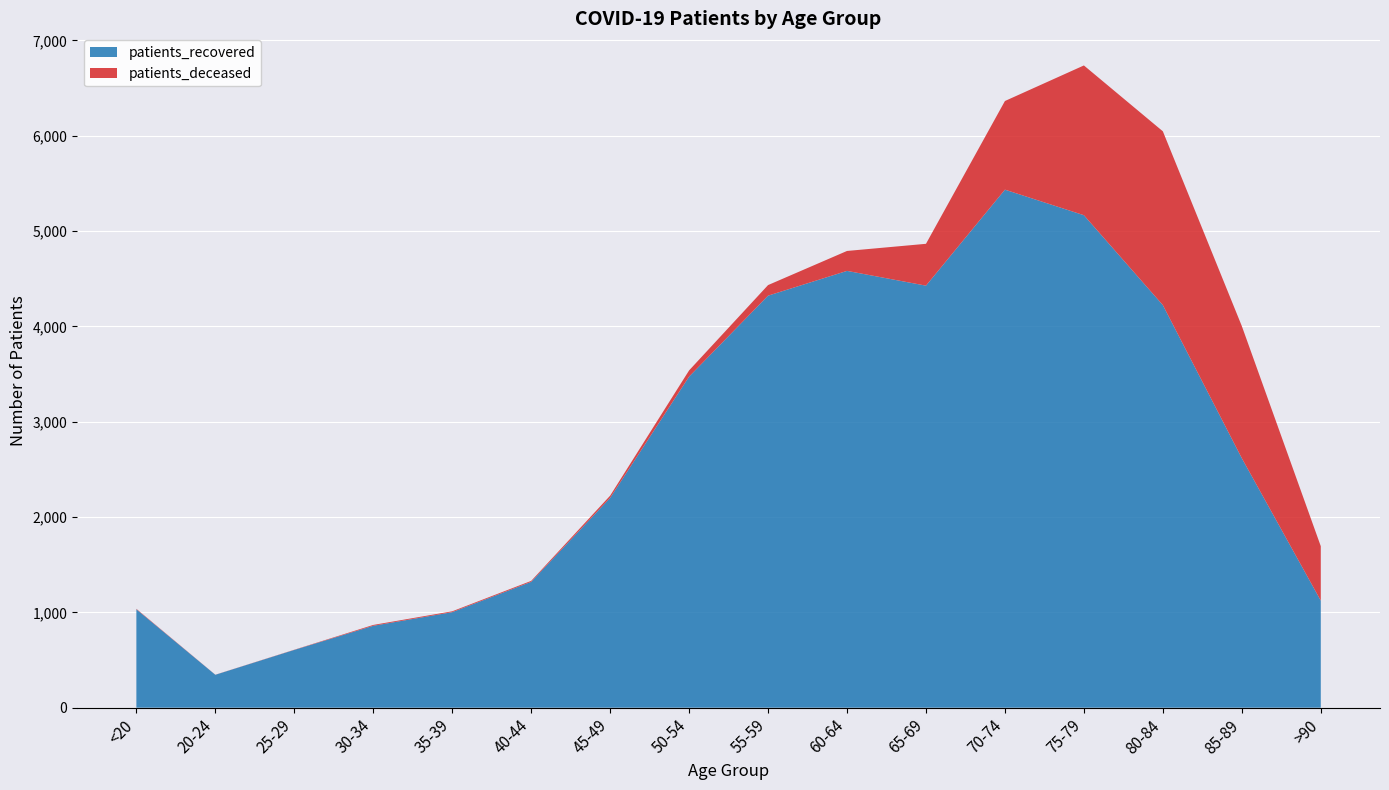

Reading left to right, what are all the values shown in this chart?

patients_deceased: <20=5	20-24=1	25-29=2	30-34=9	35-39=9	40-44=10	45-49=23	50-54=65	55-59=111	60-64=209	65-69=439	70-74=930	75-79=1571	80-84=1823	85-89=1386	>90=571
patients_recovered: <20=1032	20-24=345	25-29=606	30-34=859	35-39=1002	40-44=1320	45-49=2201	50-54=3473	55-59=4322	60-64=4582	65-69=4427	70-74=5434	75-79=5166	80-84=4223	85-89=2617	>90=1123